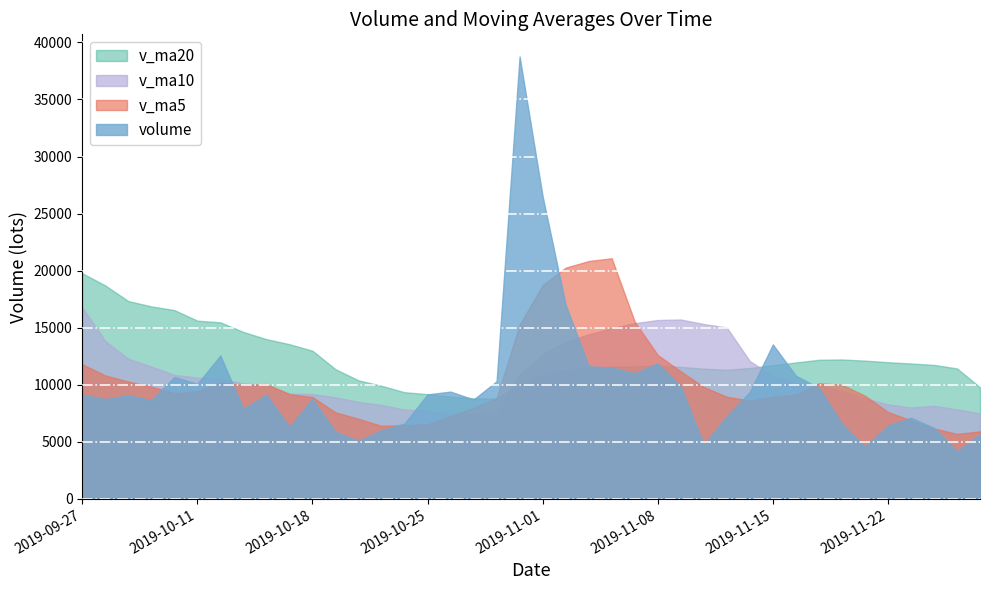

Which category has the highest value across all series?

2019-10-31